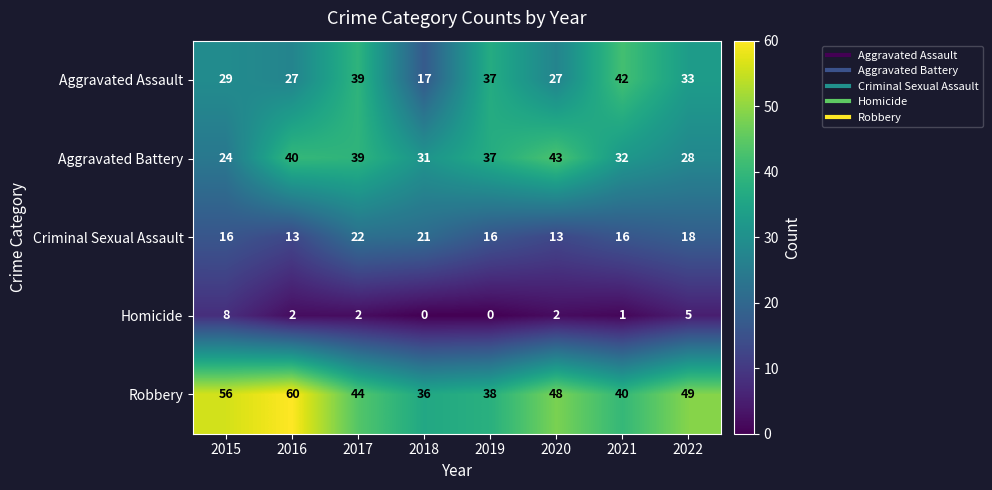

Which label corresponds to the largest value in the chart?

2016